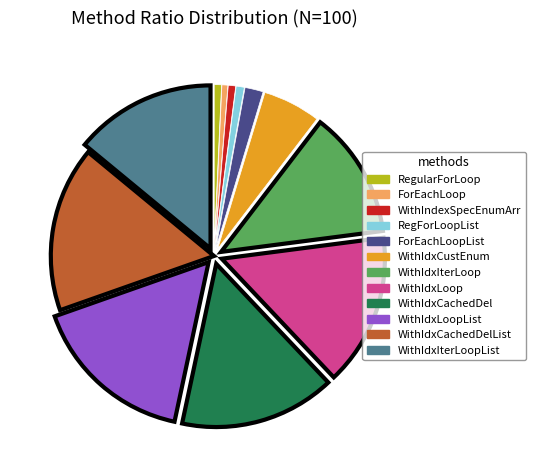

Is there a majority slice in this chart?

No